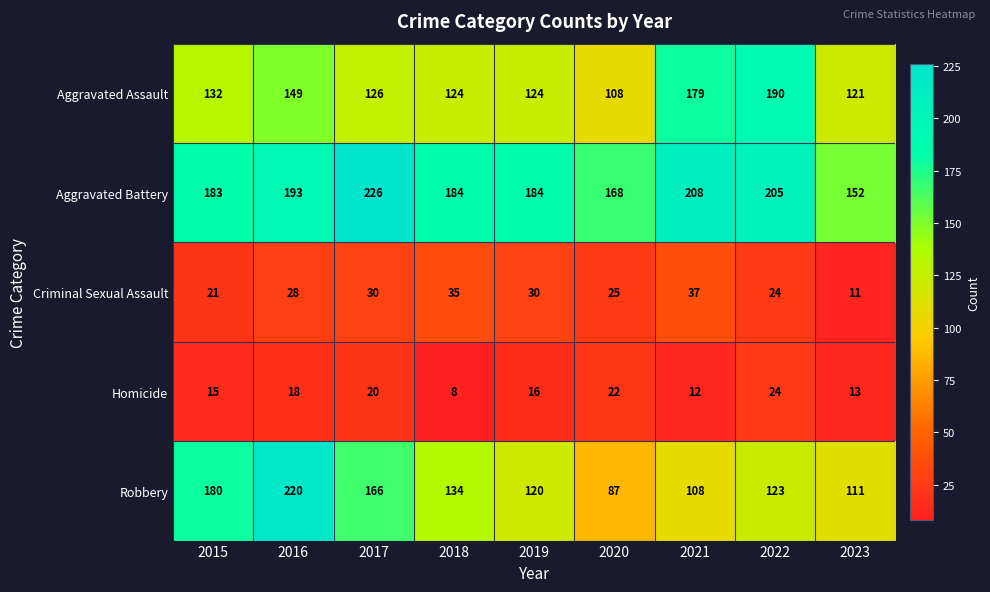

The Criminal Sexual Assault series shows 24 at 2022. True or false?

True